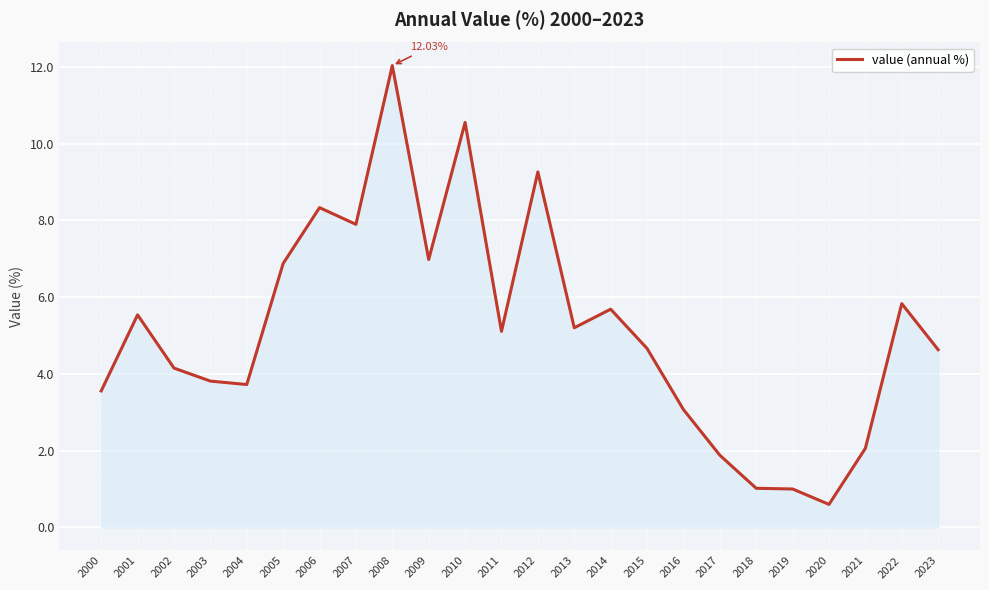

What is the difference between the maximum and minimum values?

11.4